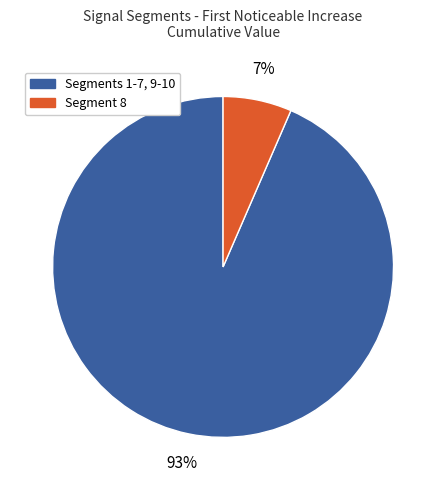

To the nearest percent, what is the average slice percentage?

50%